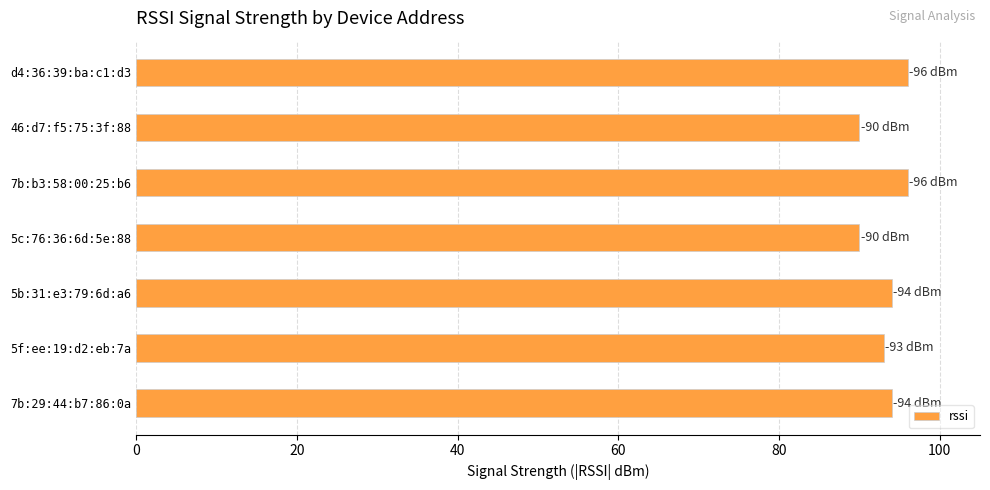

What is the minimum value shown in the chart?

90